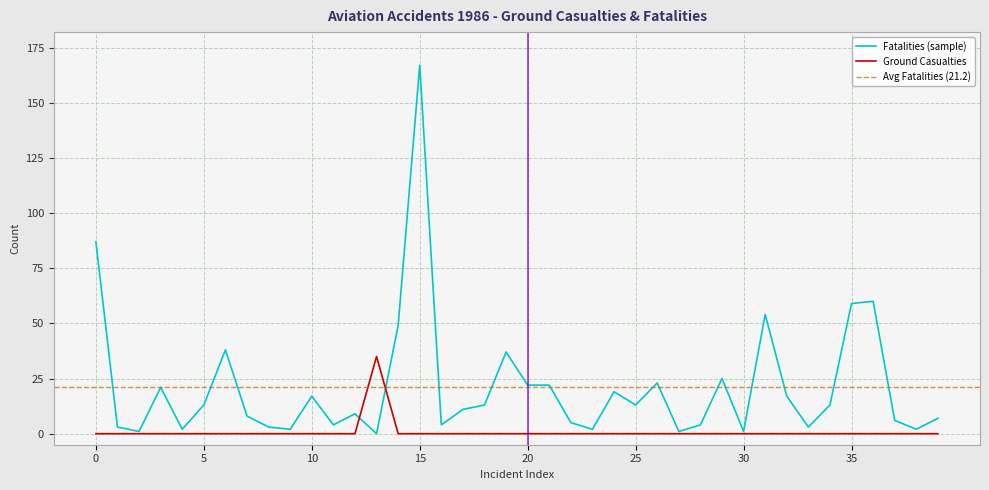

Is the value of Ground Casualties at 20 greater than the value of Fatalities (sample) at 27?

No